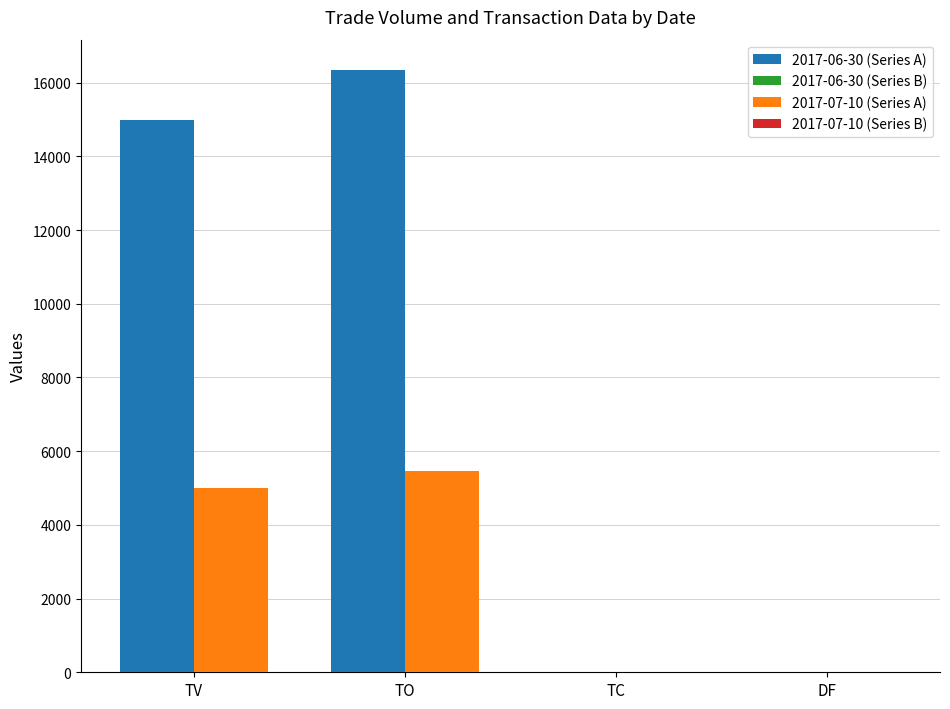

What is the sum of the 2017-07-10 (Series A) values at DF and TV?

5000